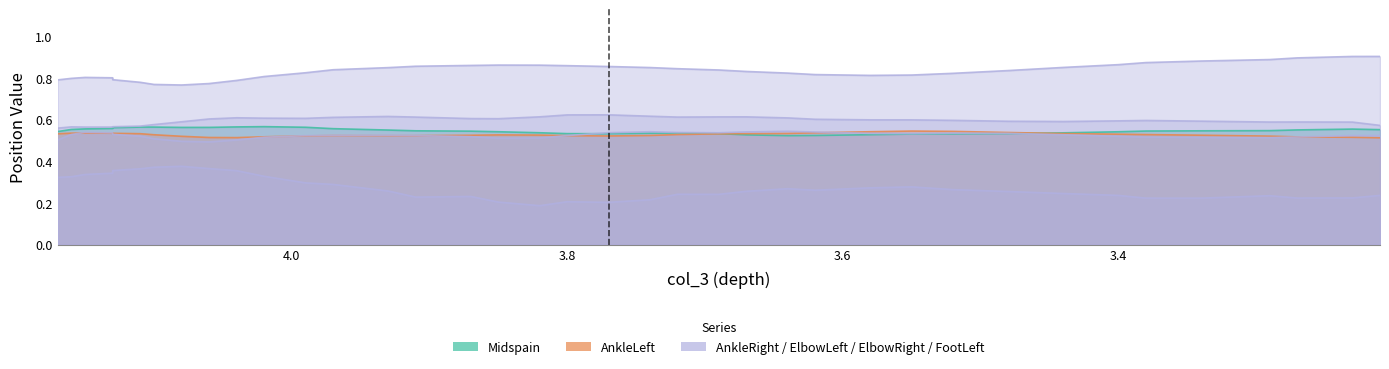

Does the chart display data point markers on the line(s)?

No